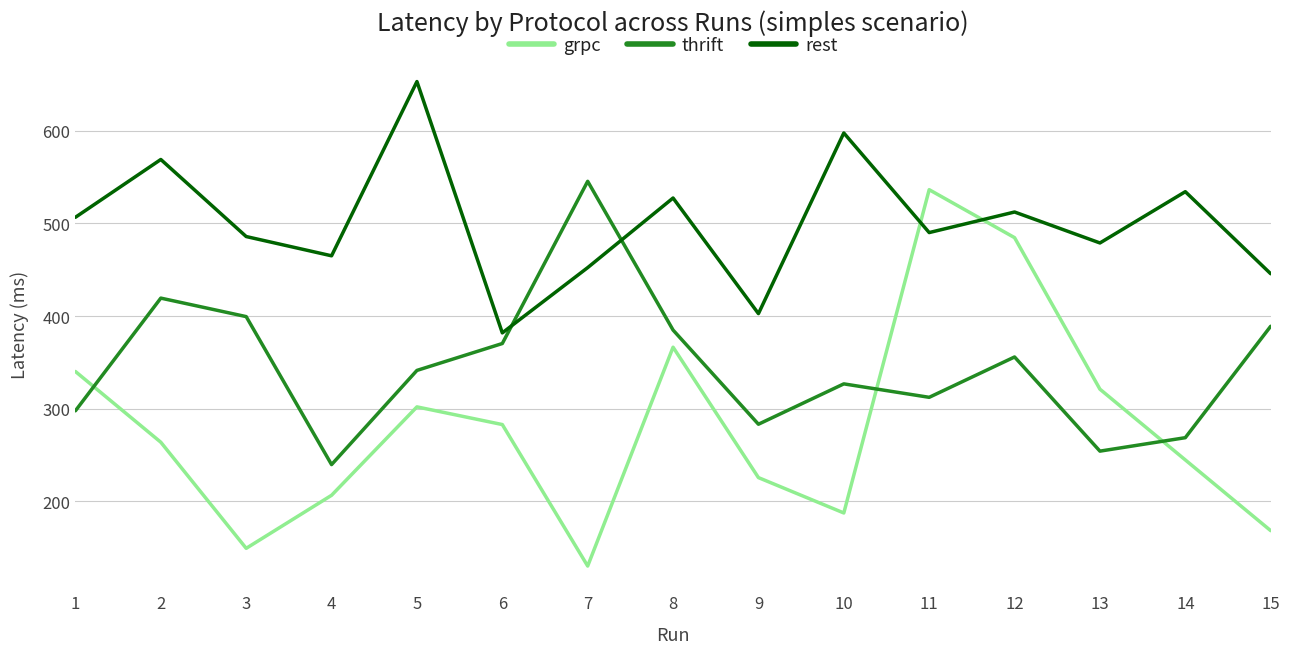

What is the lowest value of the grpc series?

130.1